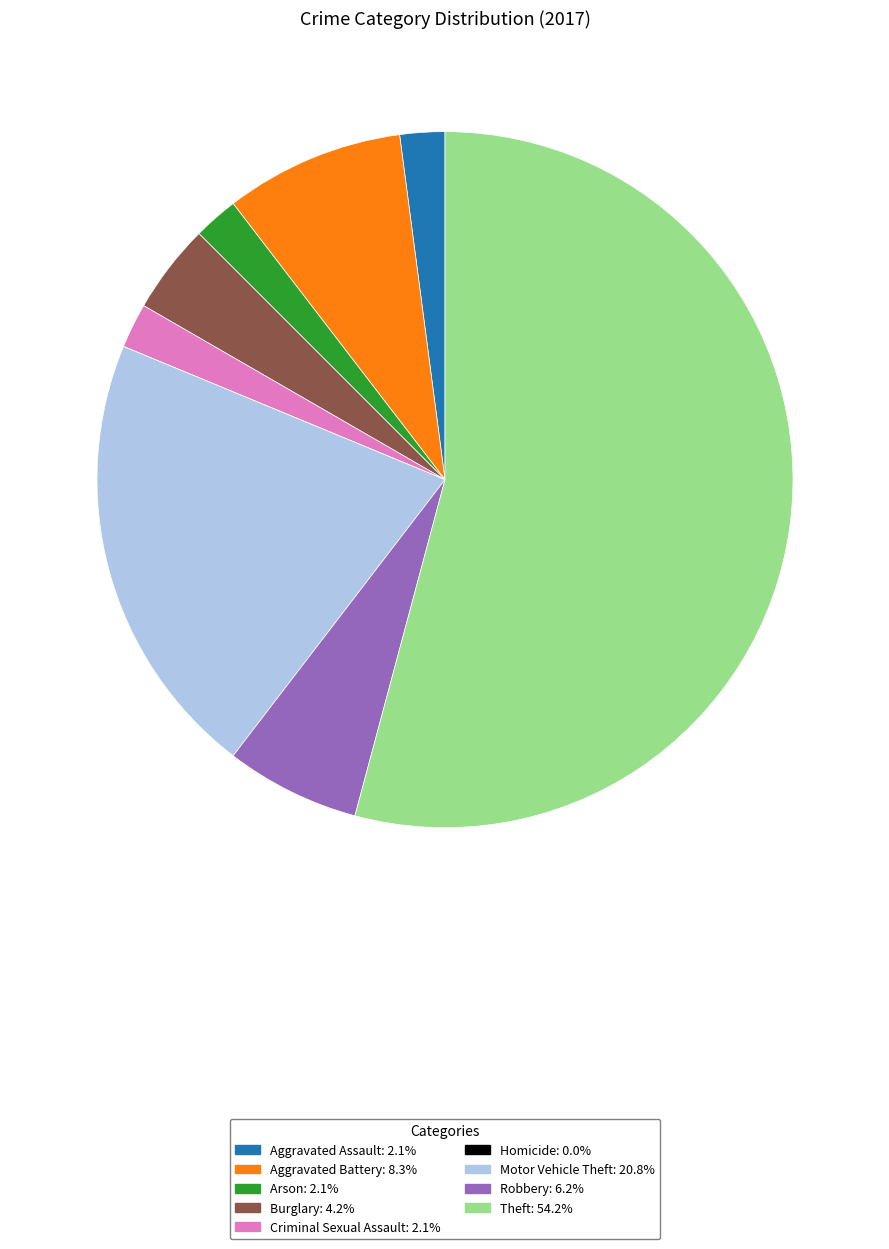

Which has a higher value, Burglary or Aggravated Battery?

Aggravated Battery